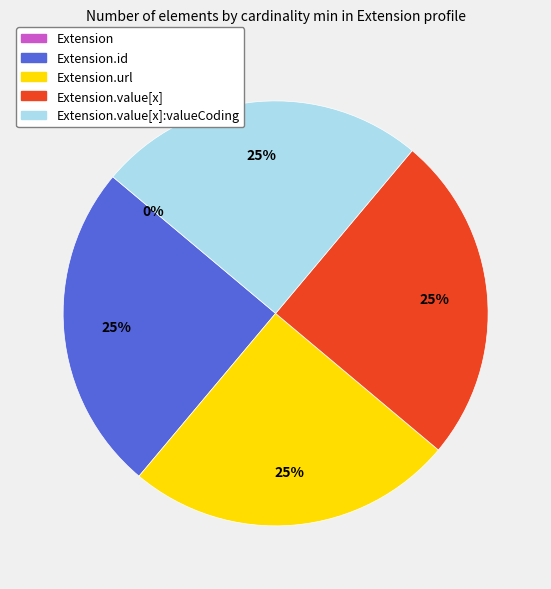

How many segments does this pie chart have?

5